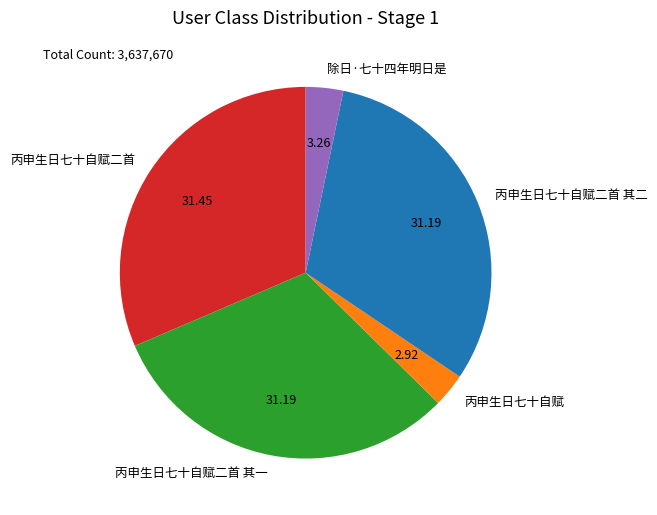

Is 丙申生日七十自赋二首 其二 the majority of the pie?

No